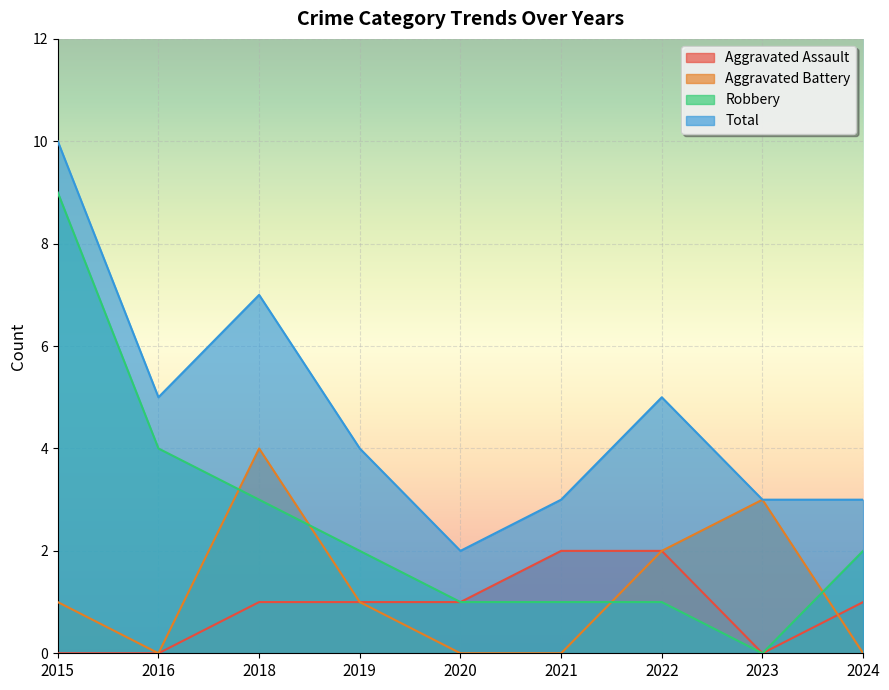

Rank the categories by Total value from highest to lowest.

2015, 2018, 2016, 2022, 2019, 2021, 2023, 2024, 2020